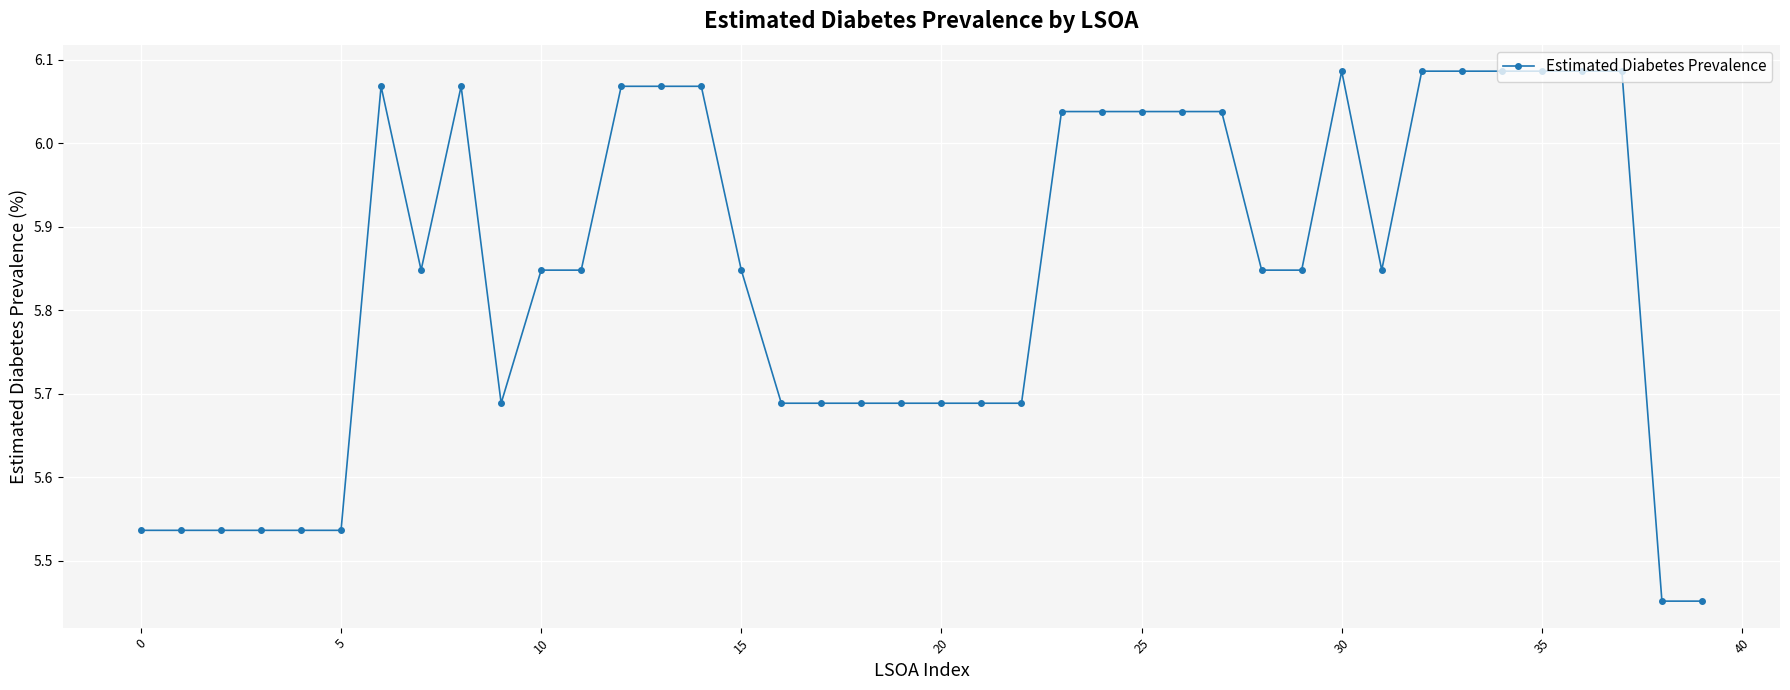

What is the difference between the second highest and minimum values?

0.6